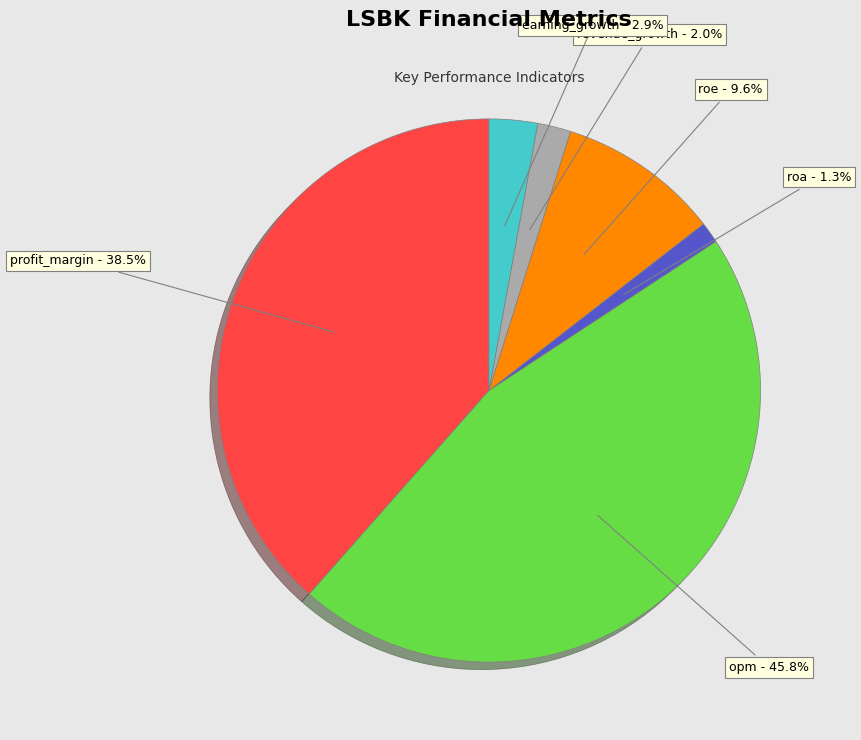

Does any single category account for the majority?

No